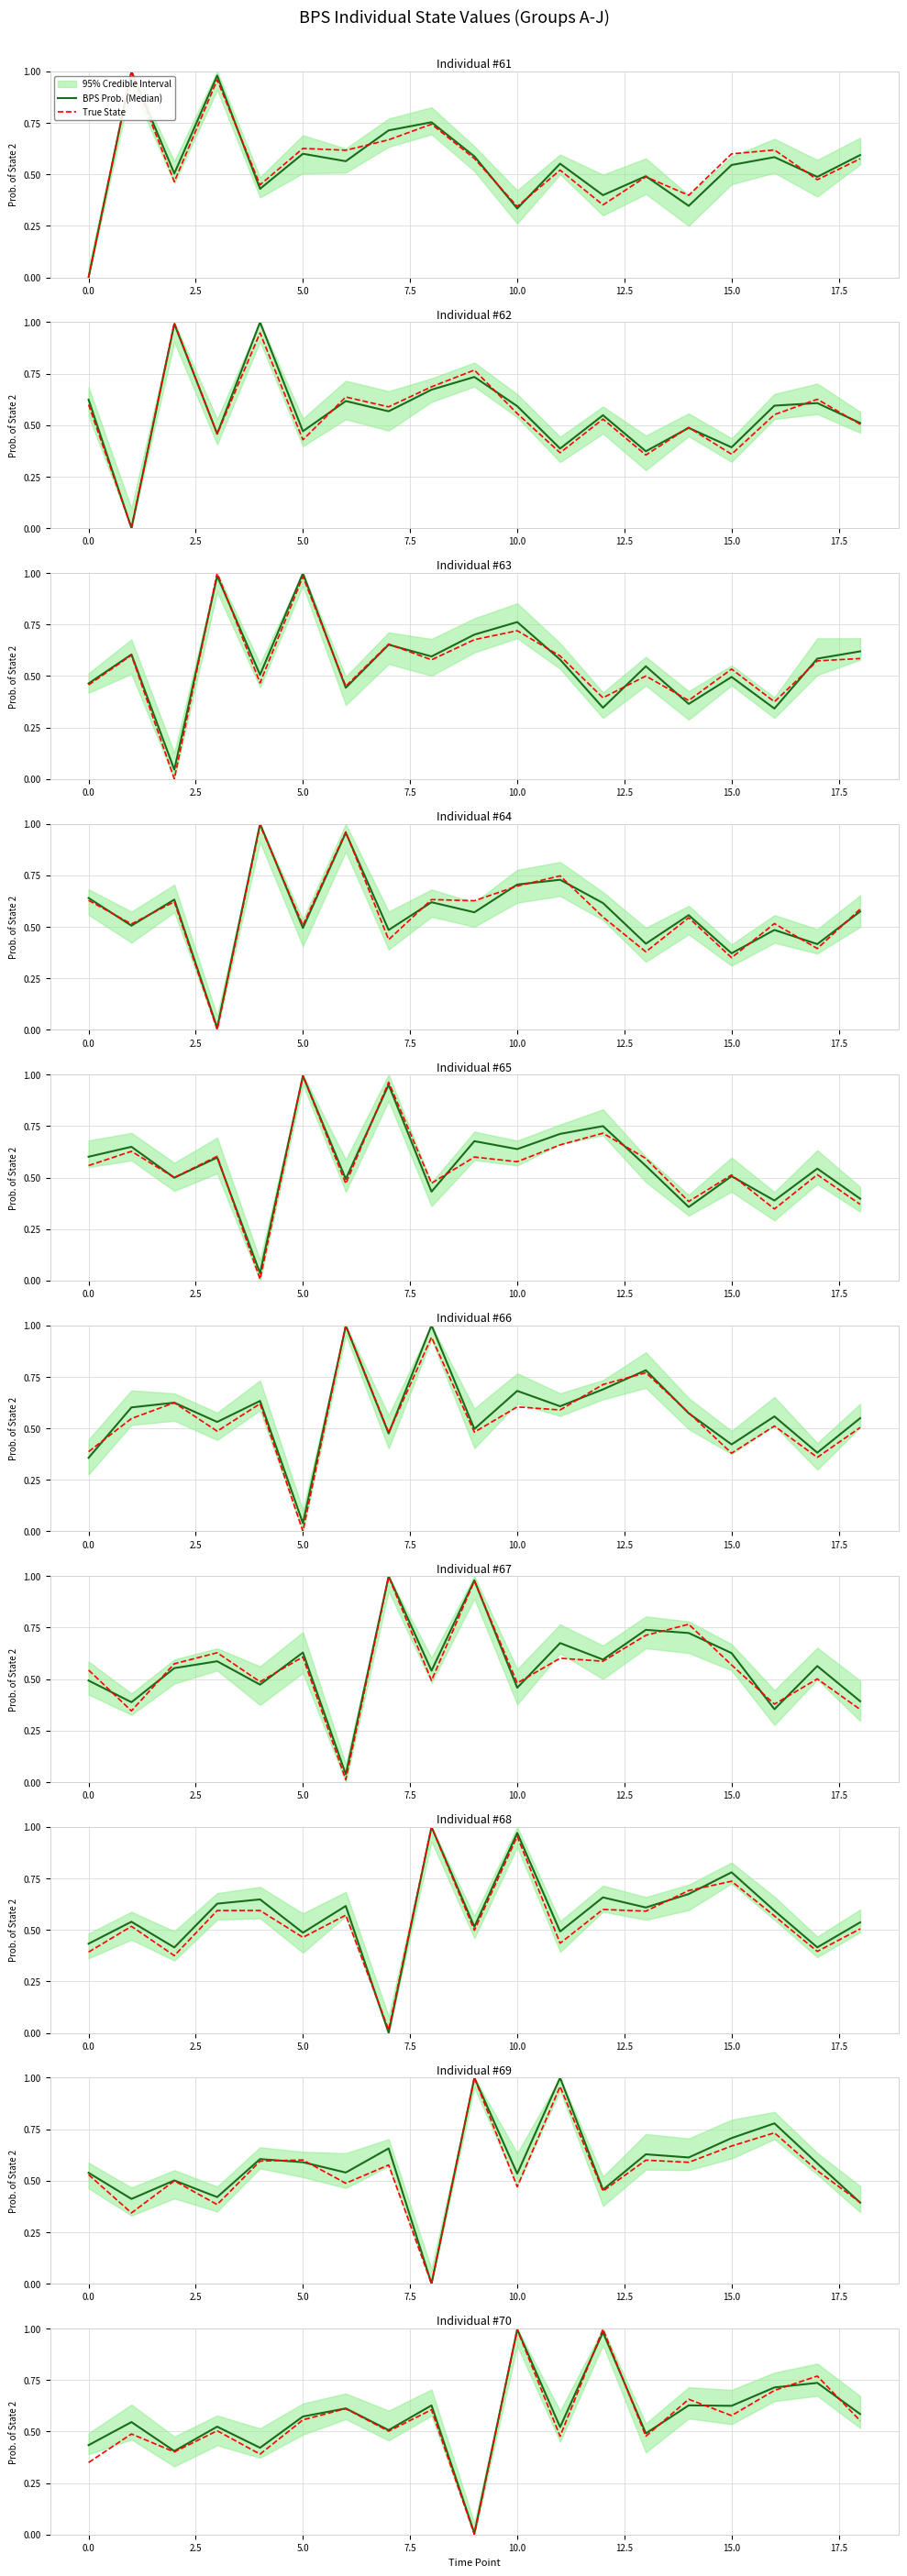

True or false: BPS Prob. (Median) has a value of 1.1 at 14.

False